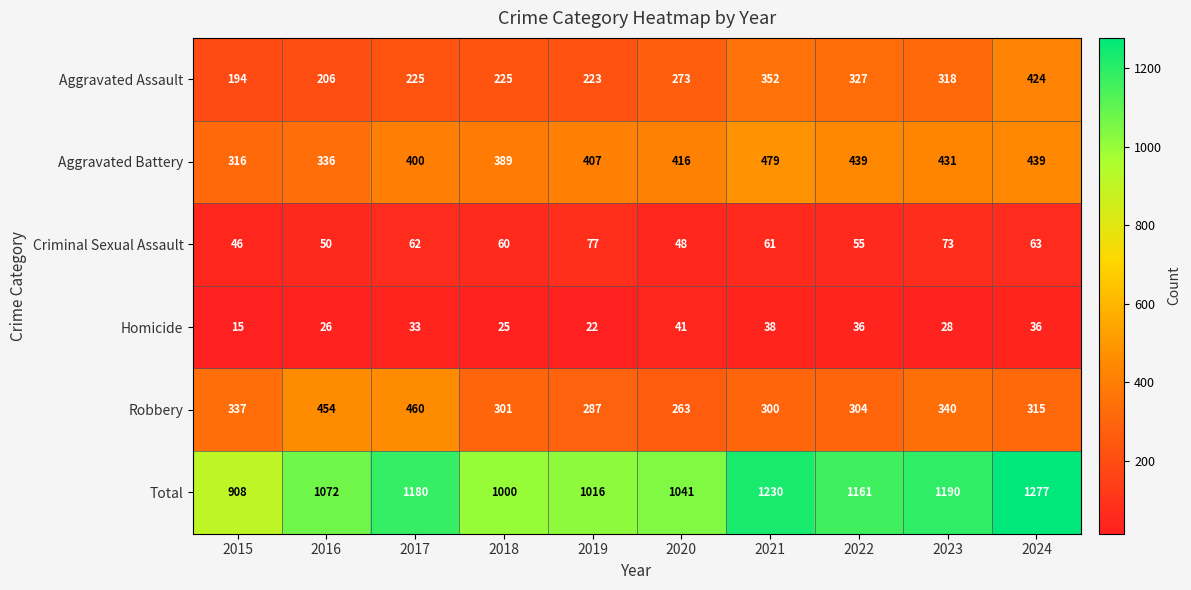

The value of Total at 2020 is 1041. True or false?

True